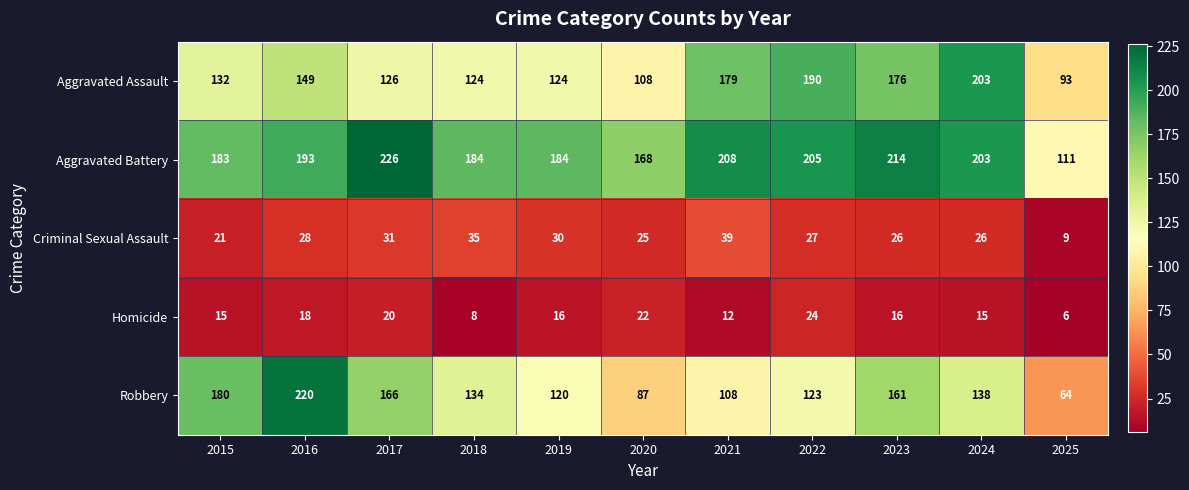

Which series has the largest total across all categories?

Aggravated Battery